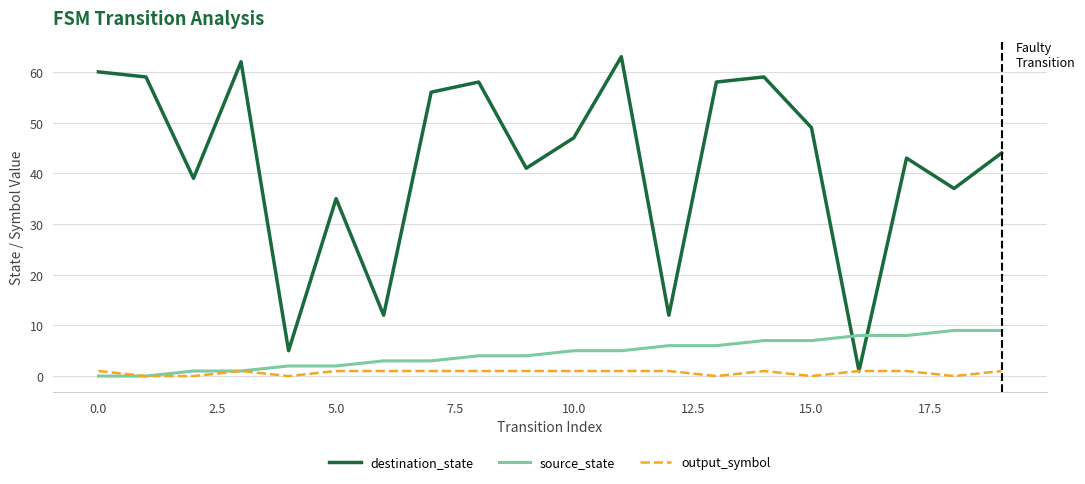

Which series has the largest total across all categories?

destination_state